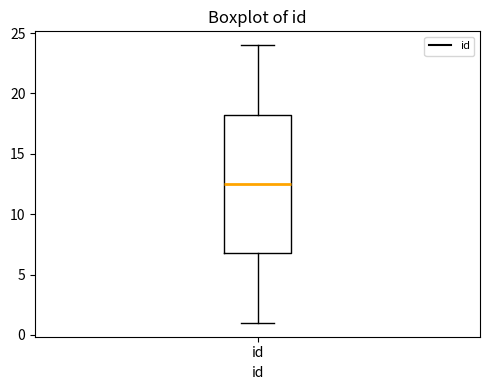

Transcribe this box plot: give where the median line is, the range the box spans, and where the two whiskers end, as read against the y-axis. The values are not printed on the chart, so give them approximately, as read against the axis.

median 12.5, box 7.0 to 18.5, whiskers 1.0 to 24.0